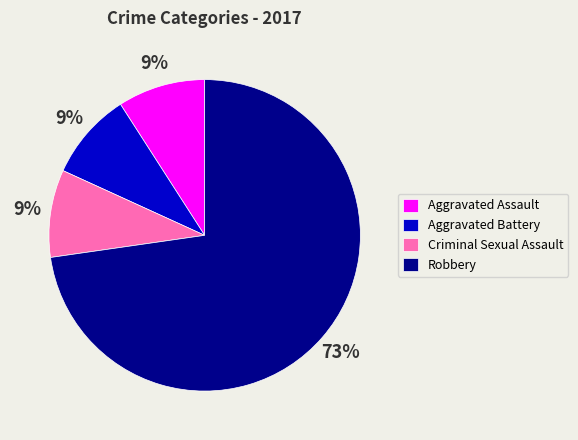

What is the majority slice?

Robbery